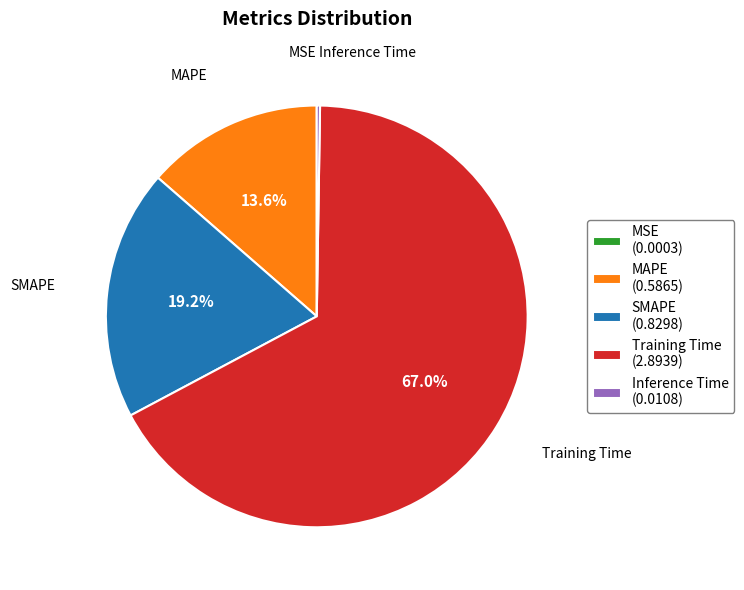

Is the sum of Training Time (2.8939) and MAPE (0.5865) greater than half?

Yes